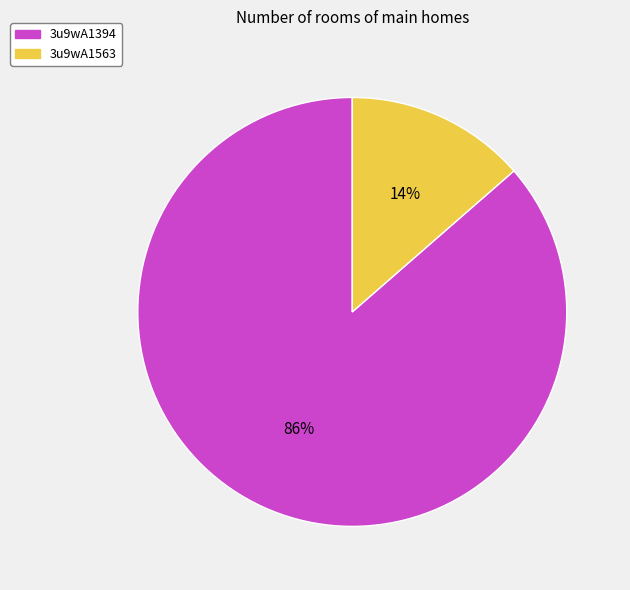

Count the number of slices in the pie.

2